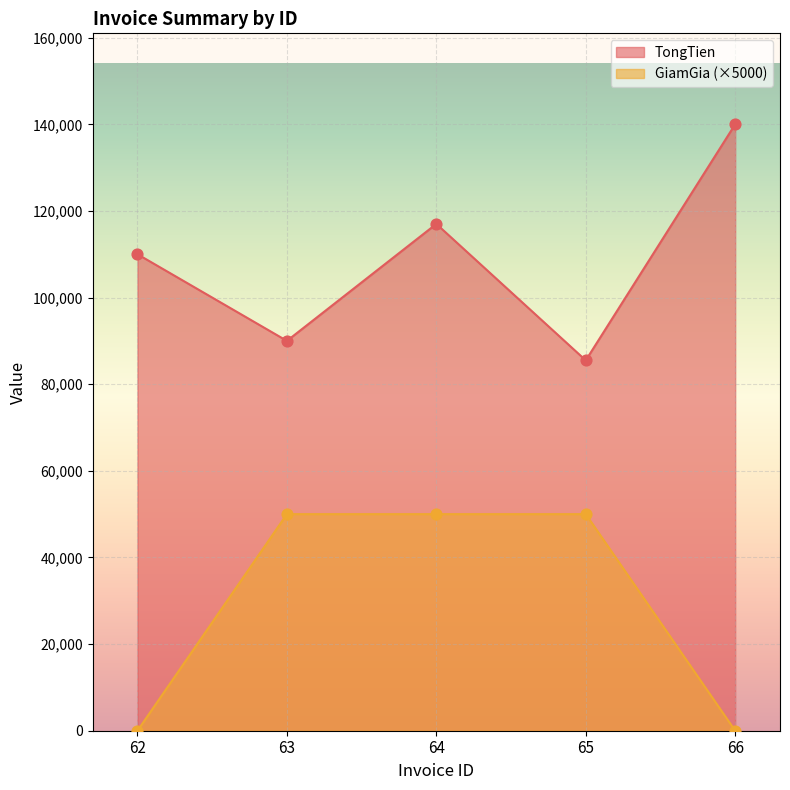

What is the total value across all series at 62?

110000